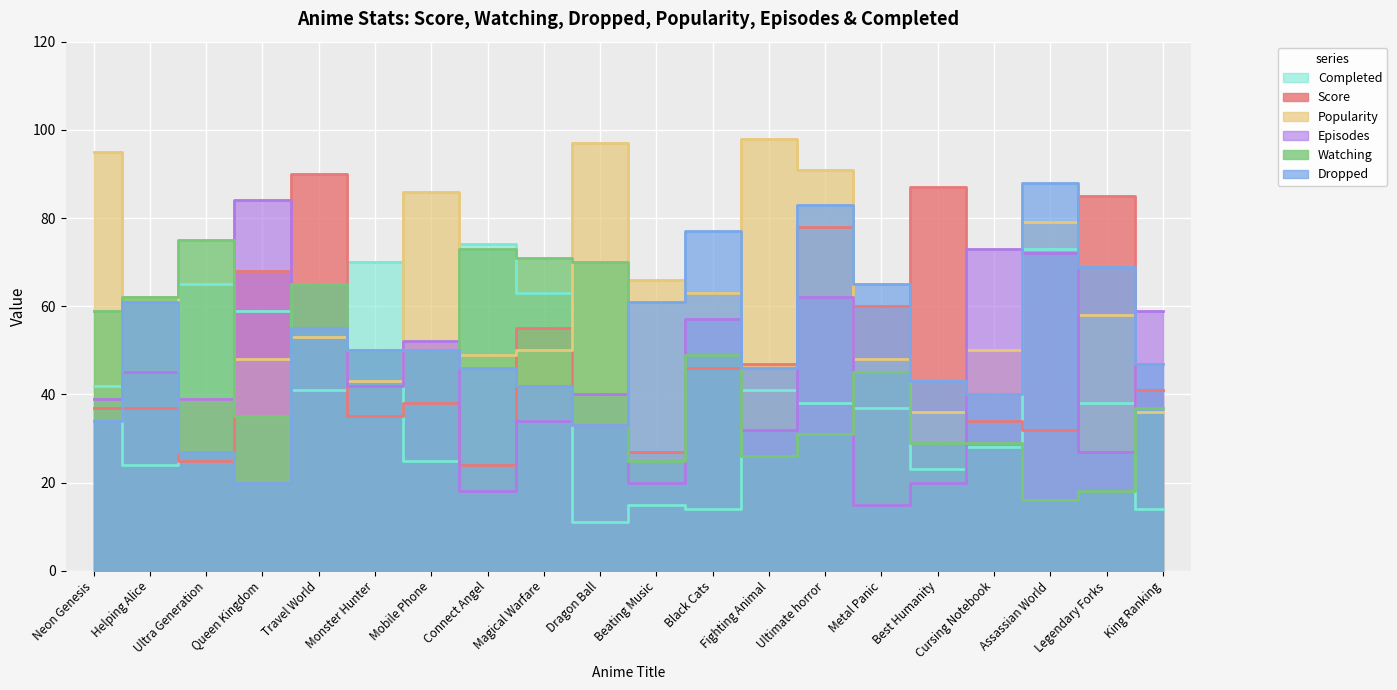

What is the spread (max minus min) of values at Monster Hunter?

35